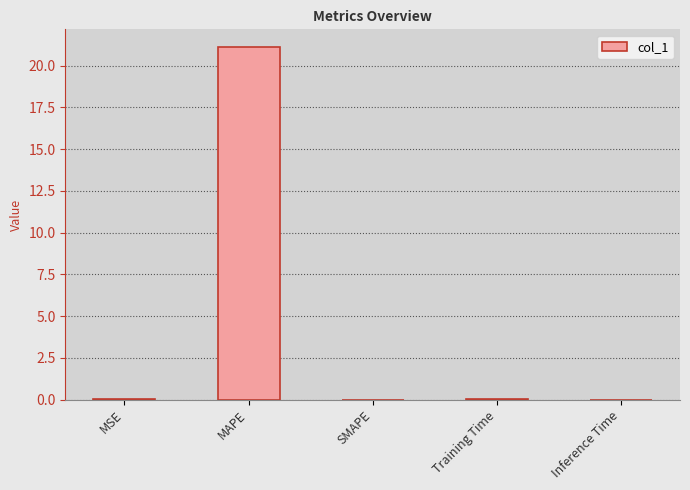

Which label corresponds to the largest value in the chart?

MAPE